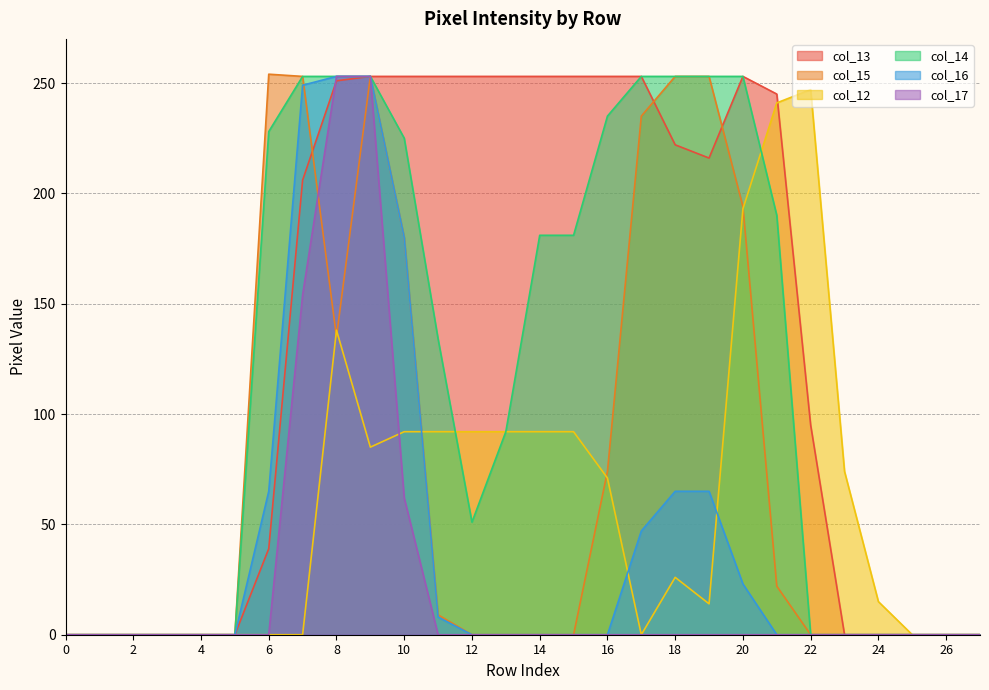

Reading left to right, list all the values displayed in this chart.

col_13: 0	0	0	0	0	0	39	206	251	253	253	253	253	253	253	253	253	253	222	216	253	245	95	0	0	0	0	0
col_15: 0	0	0	0	0	0	254	253	135	253	180	9	0	0	0	0	74	235	253	253	194	22	0	0	0	0	0	0
col_12: 0	0	0	0	0	0	0	0	138	85	92	92	92	92	92	92	71	0	26	14	193	241	247	74	15	0	0	0
col_14: 0	0	0	0	0	0	228	253	253	253	225	134	51	92	181	181	235	253	253	253	253	190	0	0	0	0	0	0
col_16: 0	0	0	0	0	0	65	249	253	253	180	8	0	0	0	0	0	47	65	65	23	0	0	0	0	0	0	0
col_17: 0	0	0	0	0	0	0	154	253	253	62	0	0	0	0	0	0	0	0	0	0	0	0	0	0	0	0	0